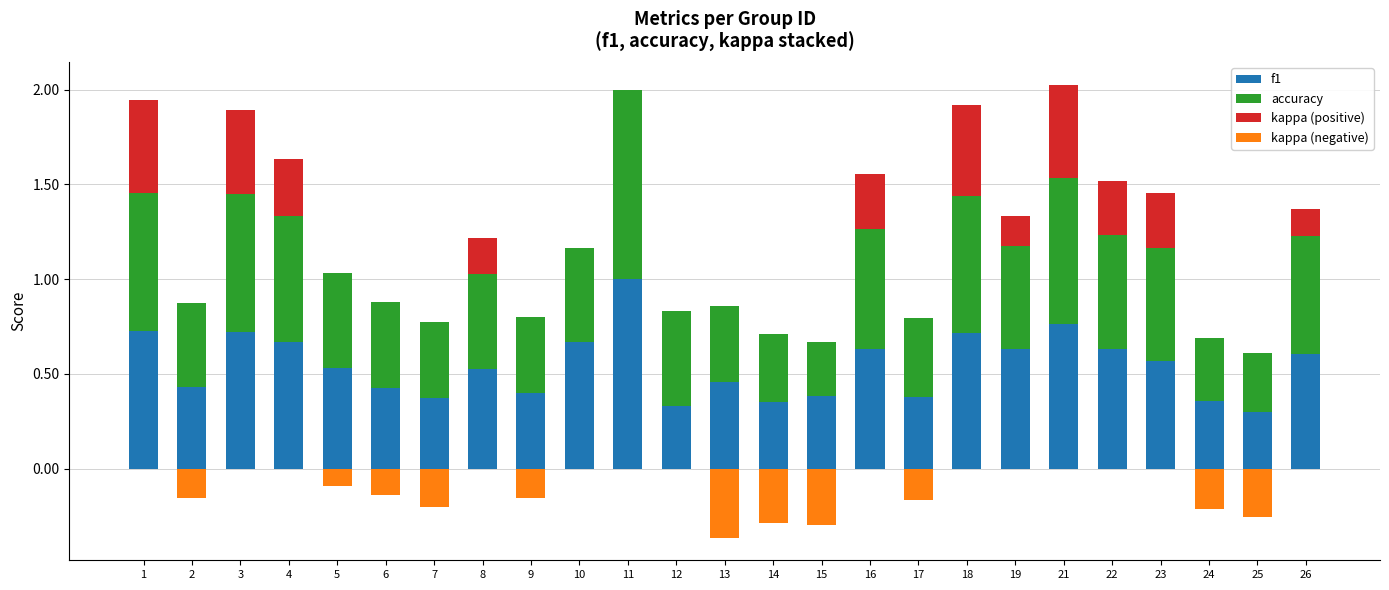

List the labels in order of kappa (positive) value, smallest first.

2, 5, 6, 7, 9, 10, 11, 12, 13, 14, 15, 17, 24, 25, 26, 19, 8, 22, 23, 16, 4, 3, 18, 1, 21